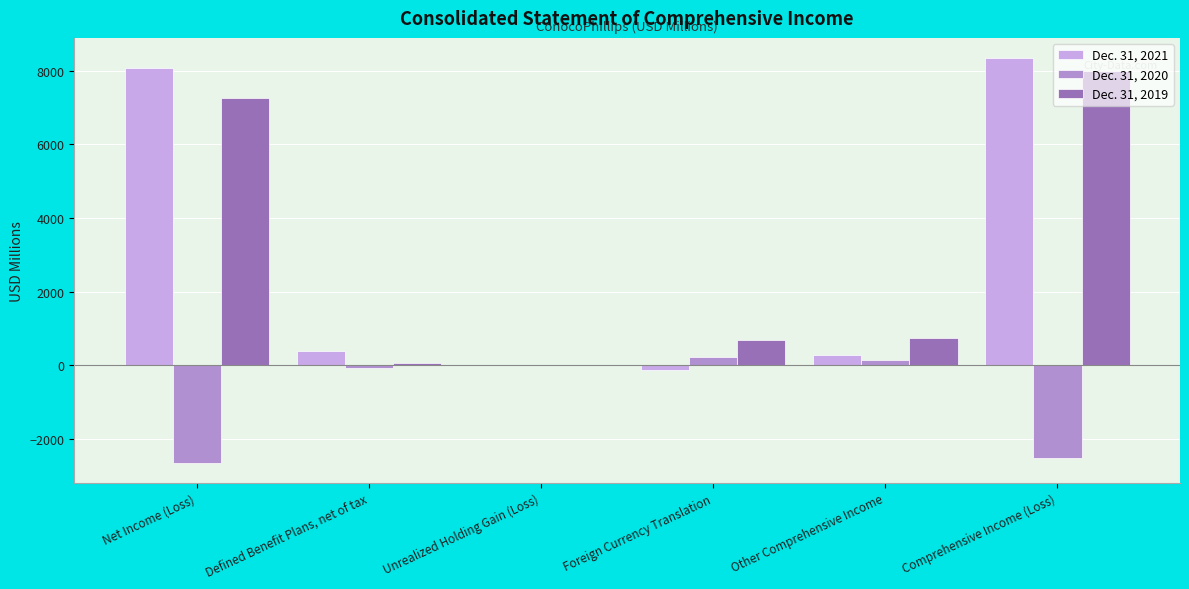

True or false: Dec. 31, 2019 has a value of 8003 at Comprehensive Income (Loss).

True